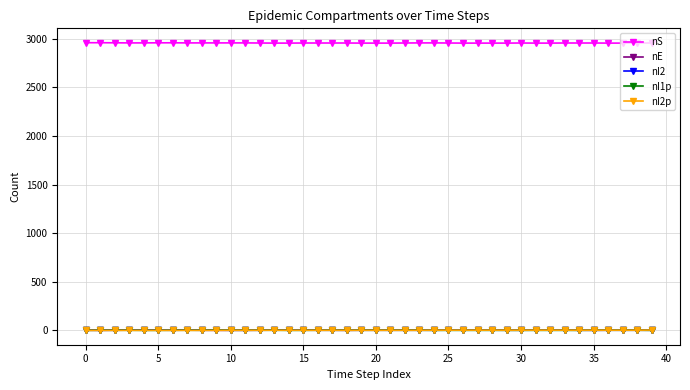

Which series has the largest total across all categories?

nS